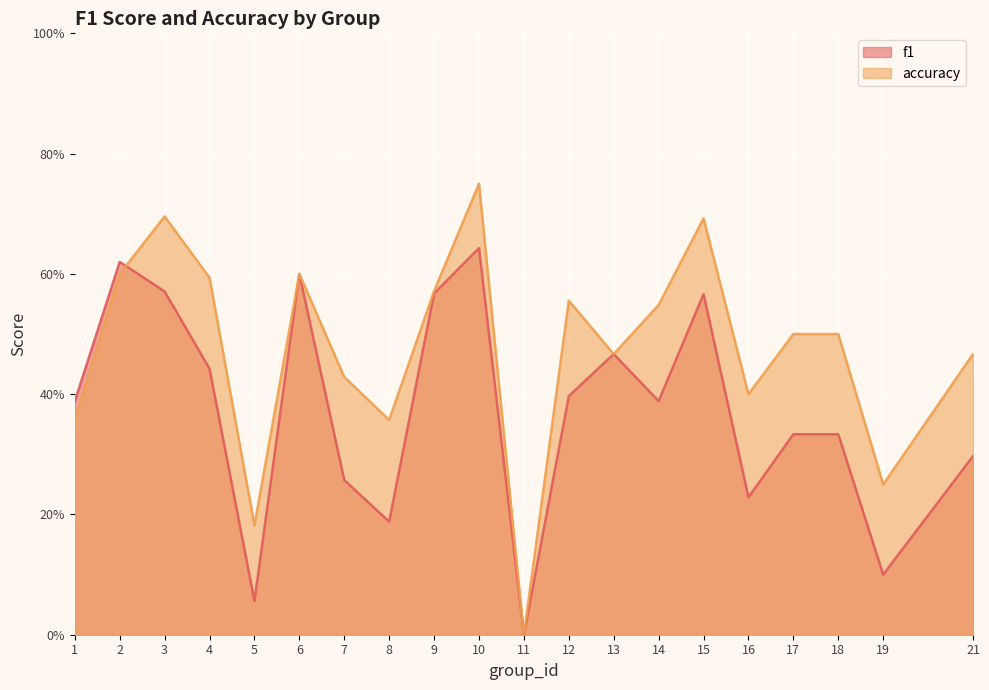

How many values in accuracy are above zero?

19